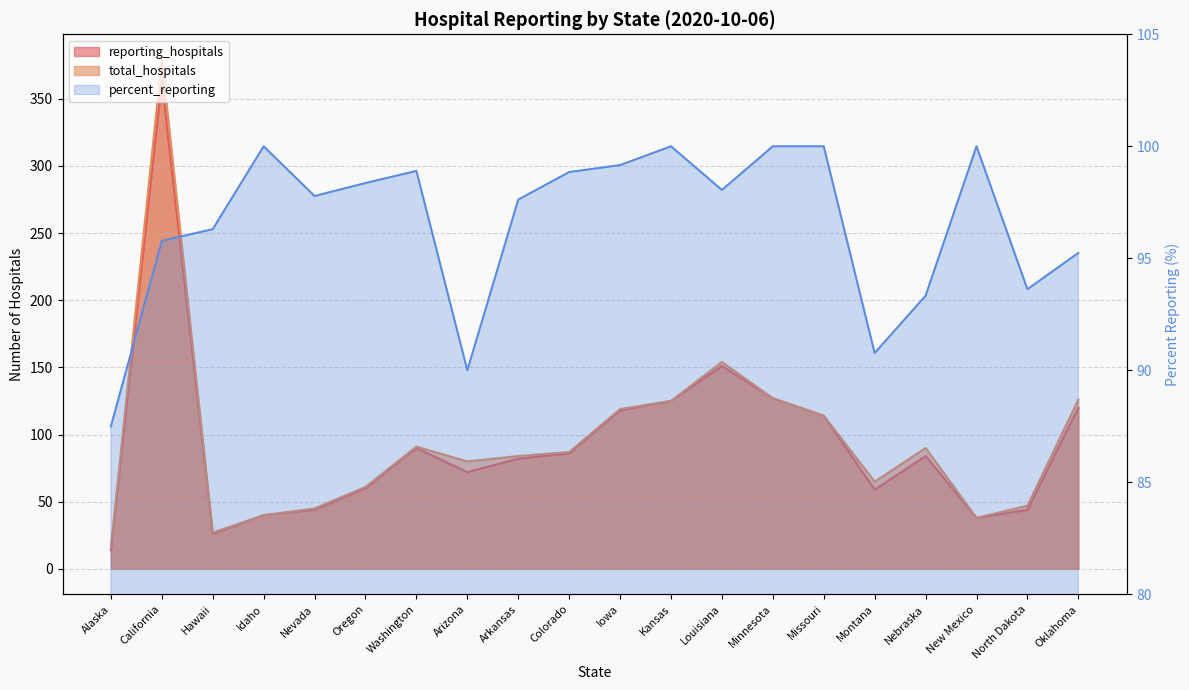

At which category does the data reach its first local peak?

Idaho